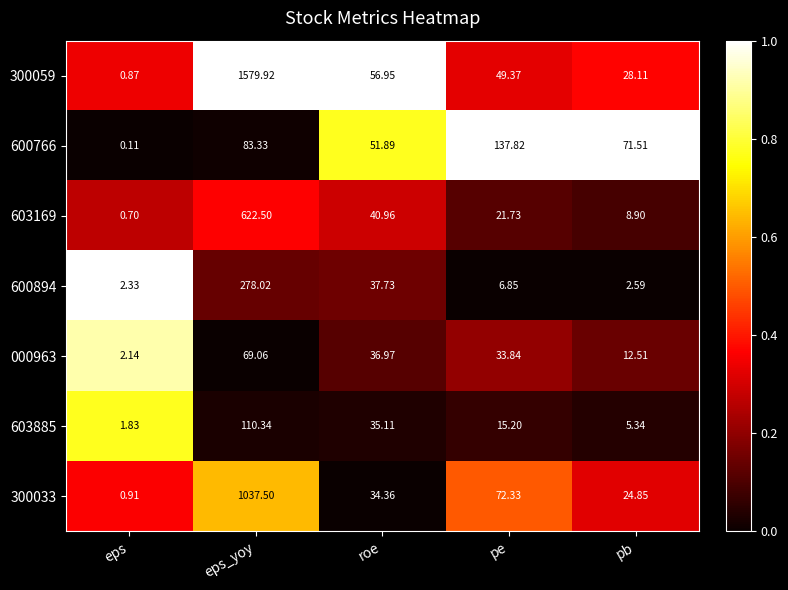

What is the difference between the highest and lowest values at eps_yoy?

1510.9